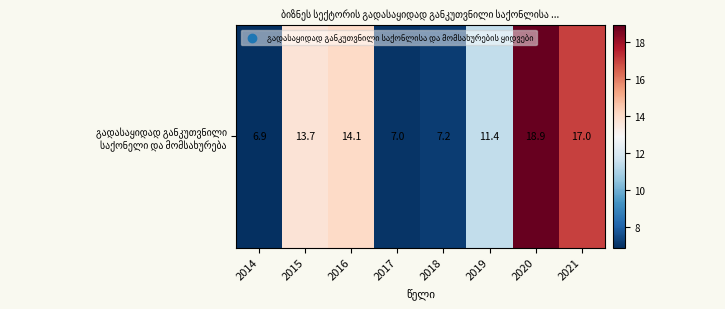

At which category does the chart reach its minimum across all series?

2014